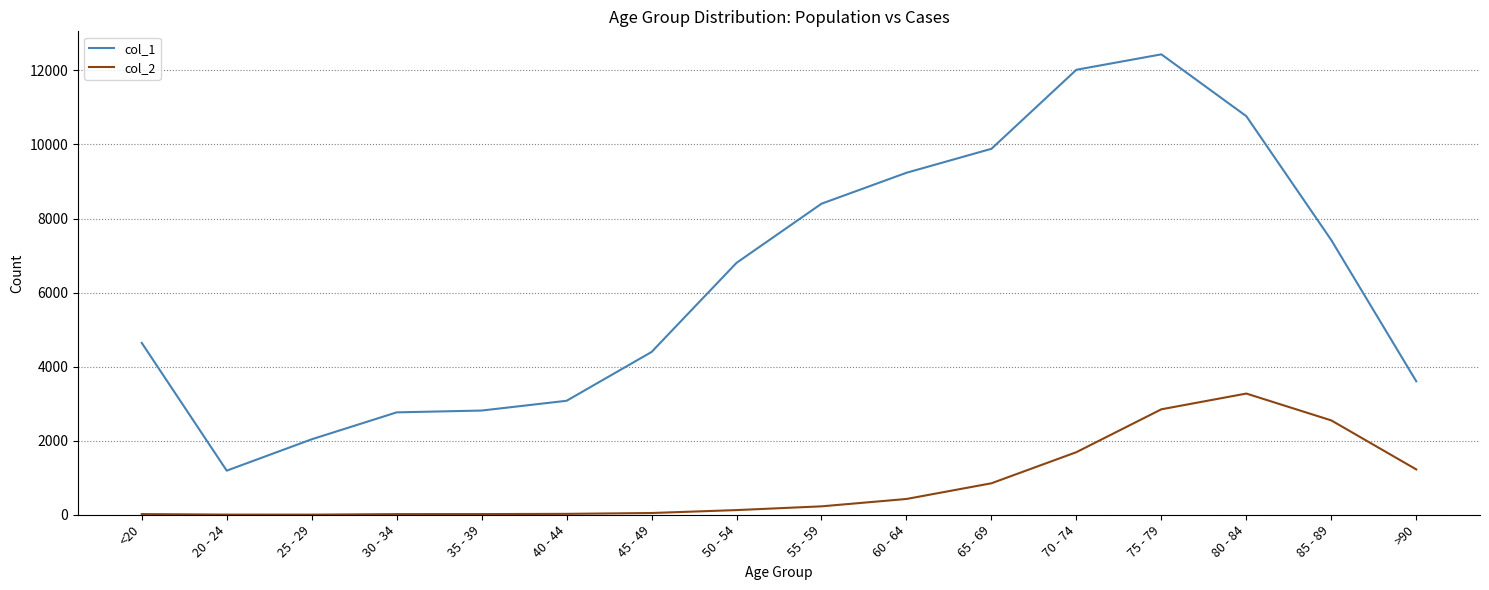

Is the value of col_1 at 70 - 74 greater than the value of col_2 at 60 - 64?

Yes